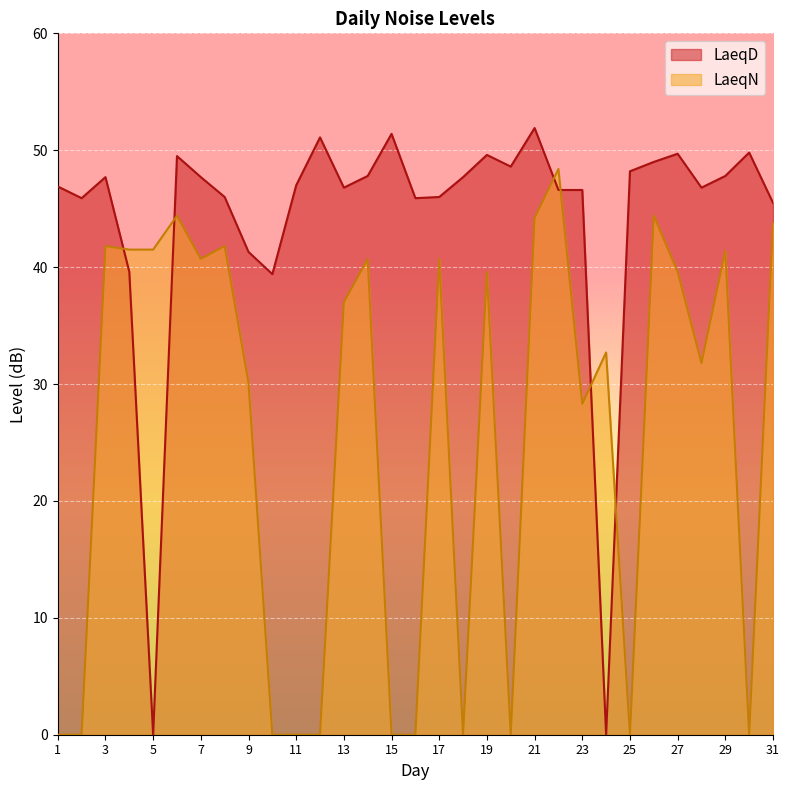

Reading left to right, what are all the values shown in this chart?

LaeqD: 1=46.9	2=45.9	3=47.7	4=39.6	5=0.0	6=49.5	7=47.7	8=46.0	9=41.3	10=39.4	11=47.0	12=51.1	13=46.8	14=47.8	15=51.4	16=45.9	17=46.0	18=47.7	19=49.6	20=48.6	21=51.9	22=46.6	23=46.6	24=0.0	25=48.2	26=49.0	27=49.7	28=46.8	29=47.8	30=49.8	31=45.5
LaeqN: 1=0.0	2=0.0	3=41.8	4=41.5	5=41.5	6=44.4	7=40.7	8=41.8	9=30.1	10=0.0	11=0.0	12=0.0	13=37.0	14=40.7	15=0.0	16=0.0	17=40.7	18=0.0	19=39.6	20=0.0	21=44.2	22=48.4	23=28.3	24=32.7	25=0.0	26=44.4	27=39.6	28=31.8	29=41.4	30=0.0	31=43.8